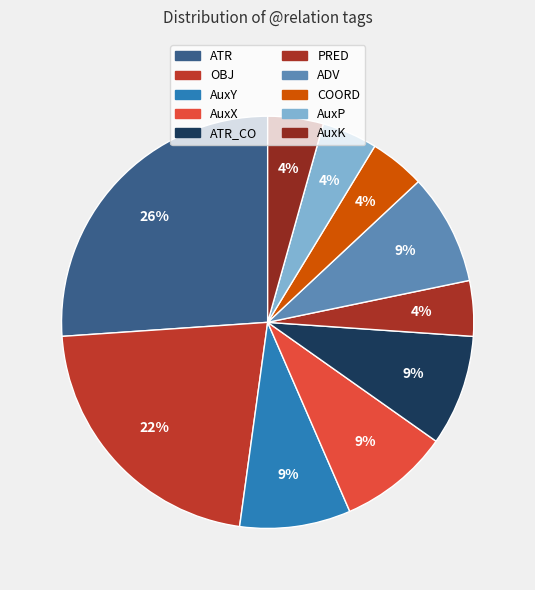

What is the largest slice in the pie chart?

ATR